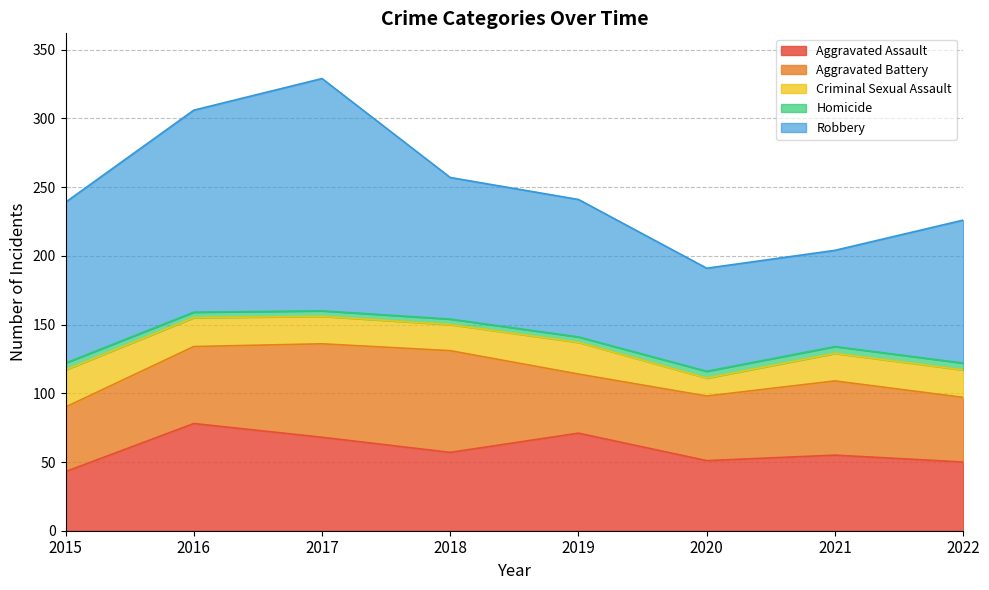

In Aggravated Battery, how many points are higher than both neighbors (excluding endpoints)?

2